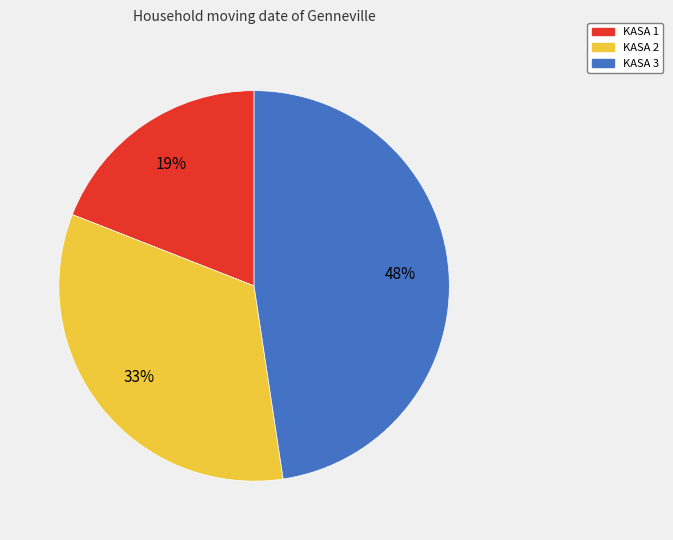

The KASA 1 slice represents 19% of the pie. True or false?

True